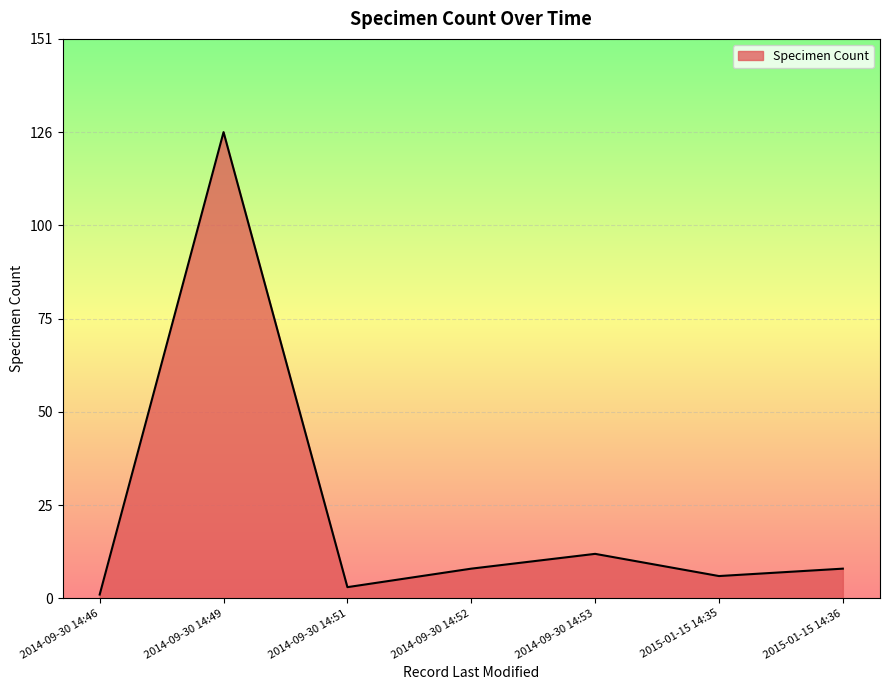

Which label corresponds to the smallest value in the chart?

2014-09-30 14:46